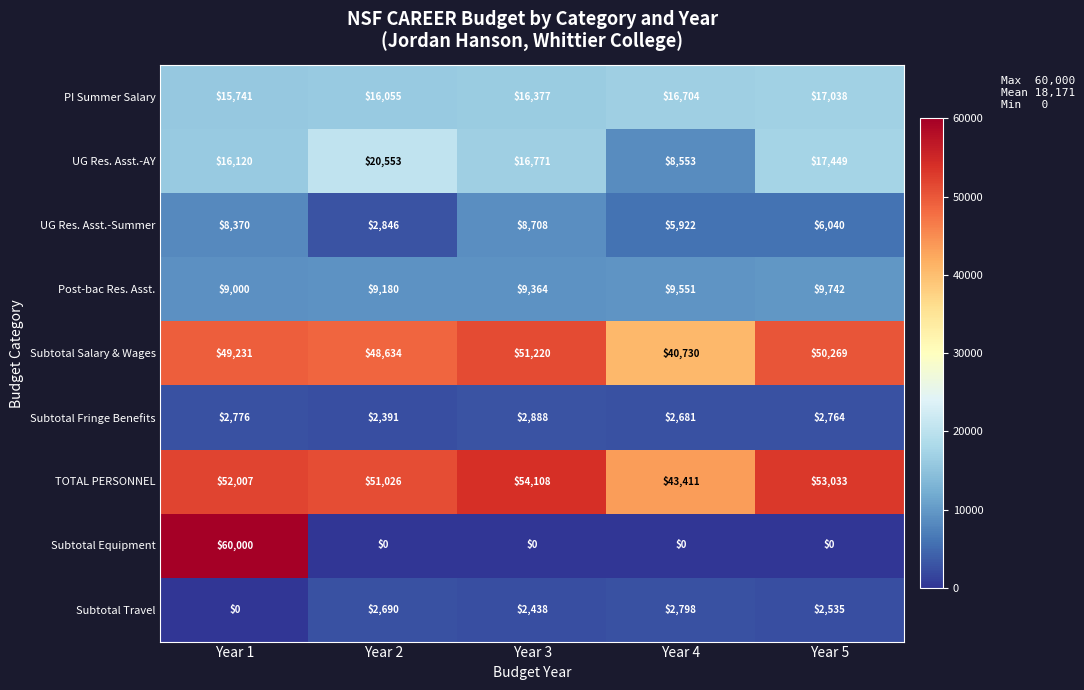

Which series changed the most between Year 2 and Year 4?

UG Res. Asst.-AY